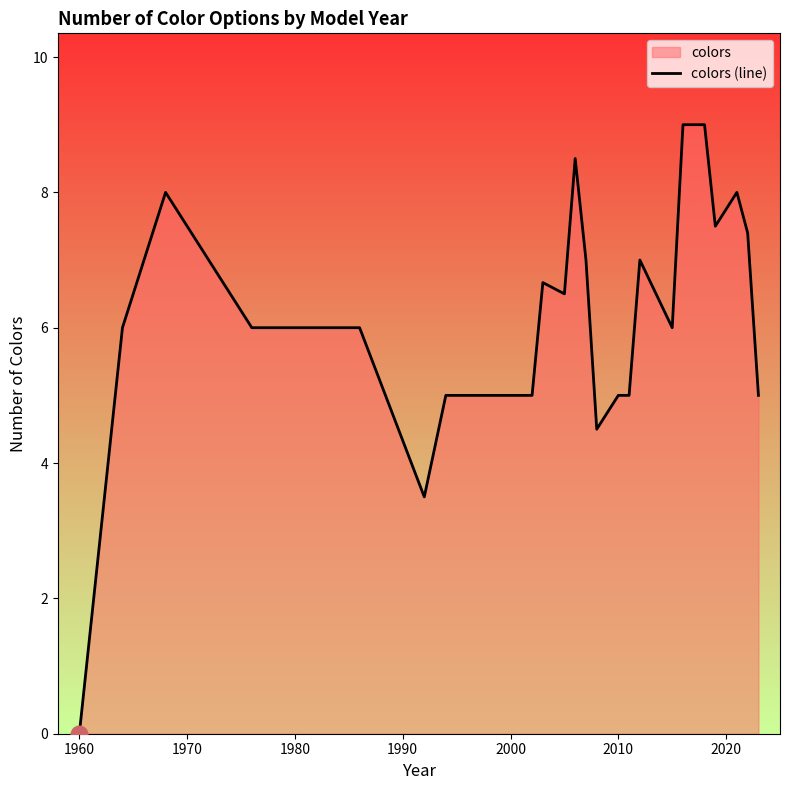

How many interior local valleys (lower than both neighbors) does the data have?

5